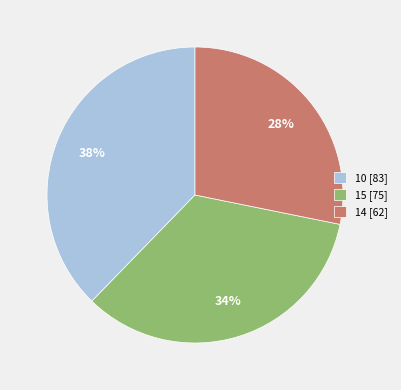

The 10 [83] slice represents 38% of the pie. True or false?

True